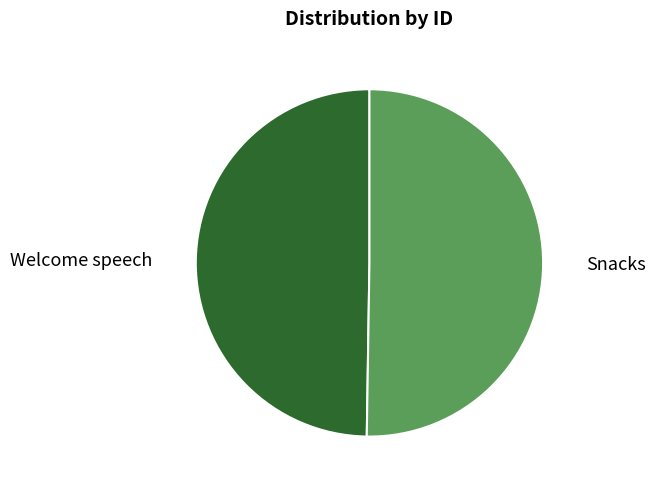

Combined, do Welcome speech and Snacks account for over 50%?

Yes